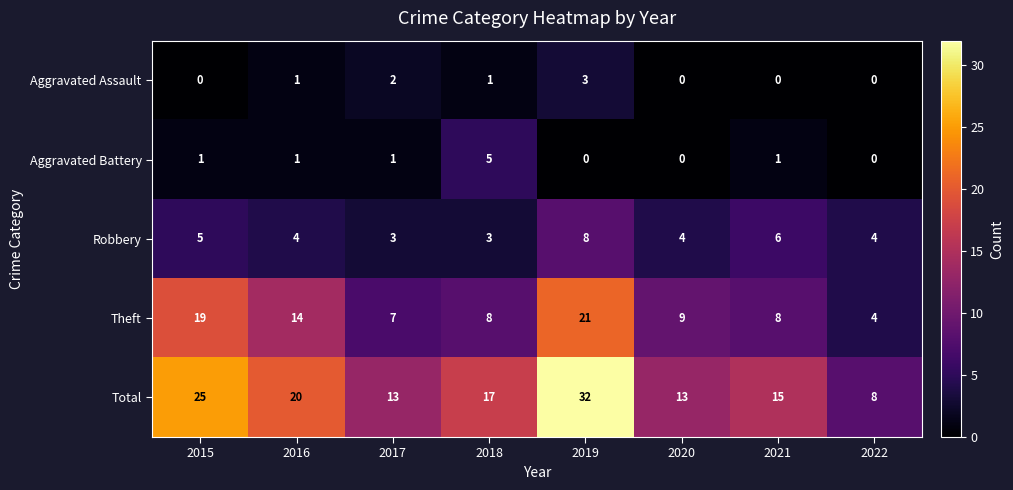

What is the greatest value displayed?

32